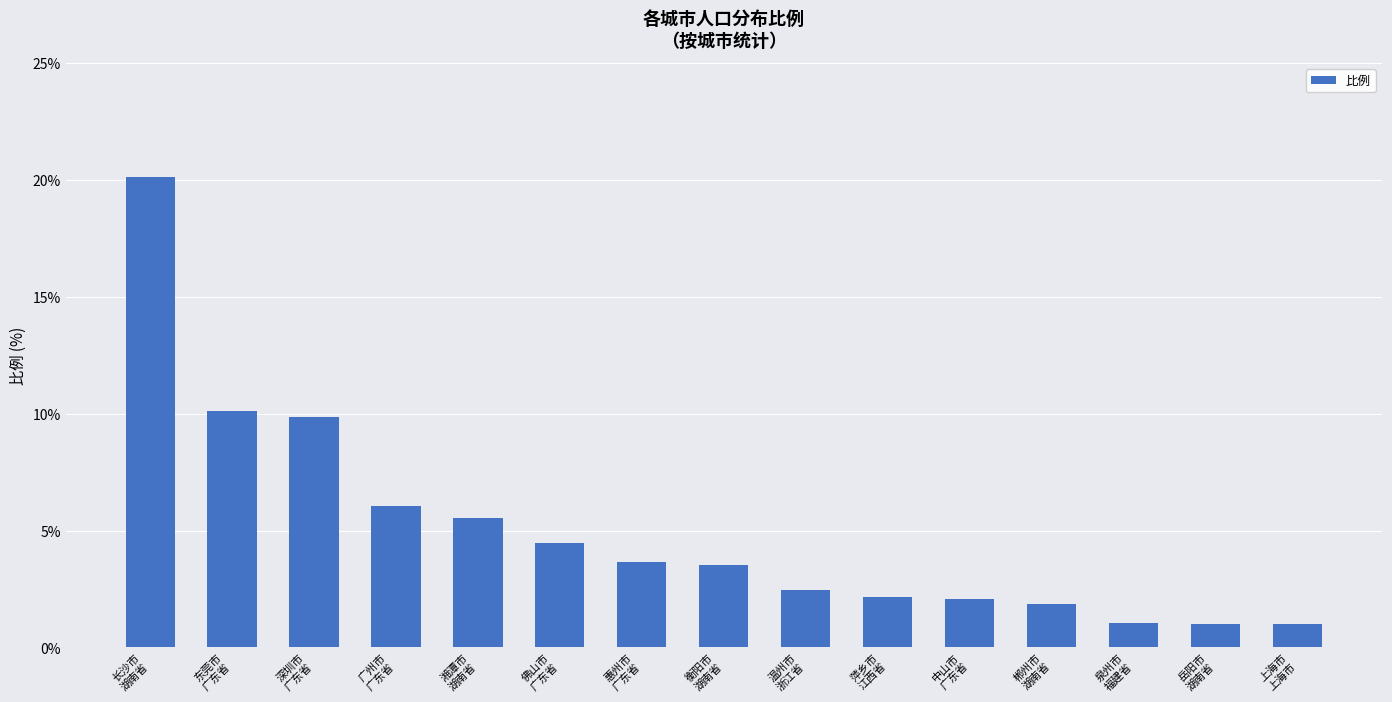

What is the maximum value shown in the chart?

20.1